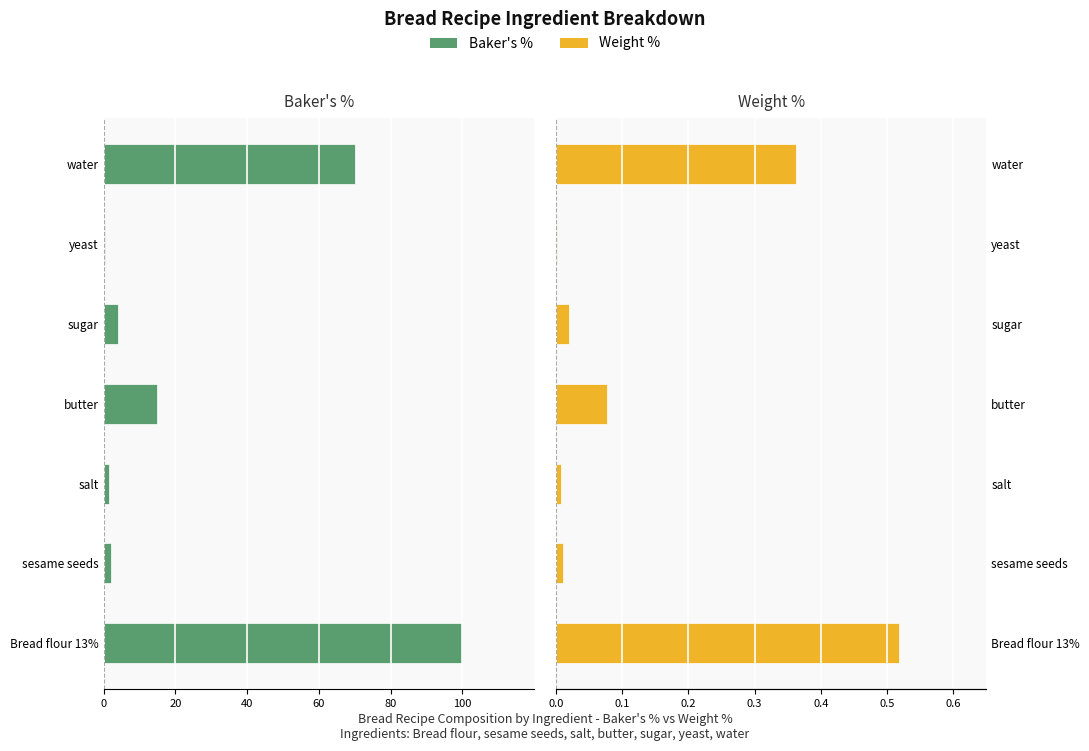

What is the spread (max minus min) of values at 6?

70.4